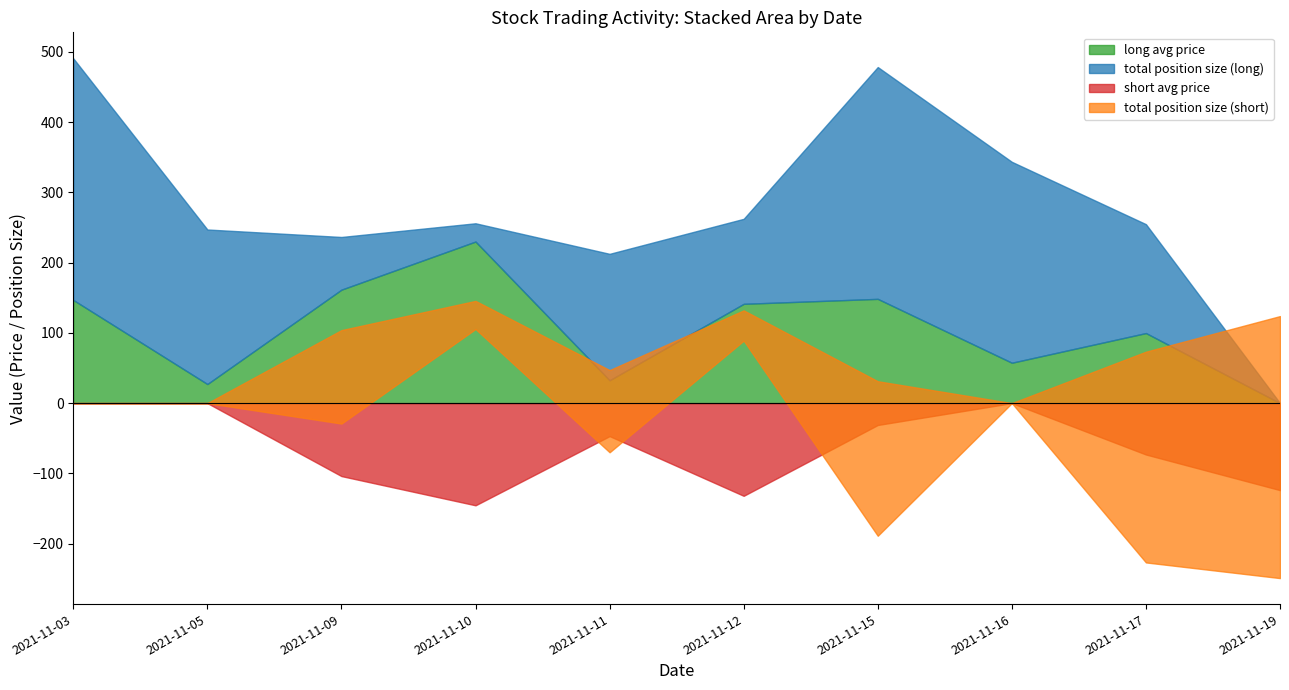

What are all the series names shown in the legend?

long avg price, short avg price, total position size (long), total position size (short)